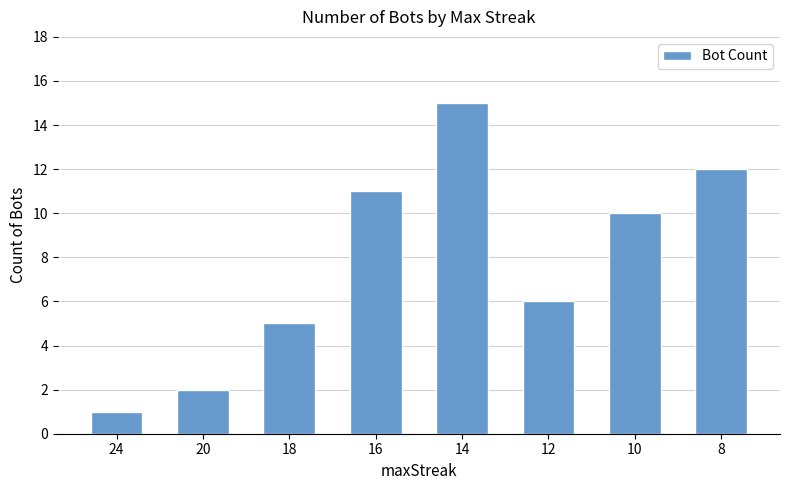

How many distinct data groups are displayed?

1